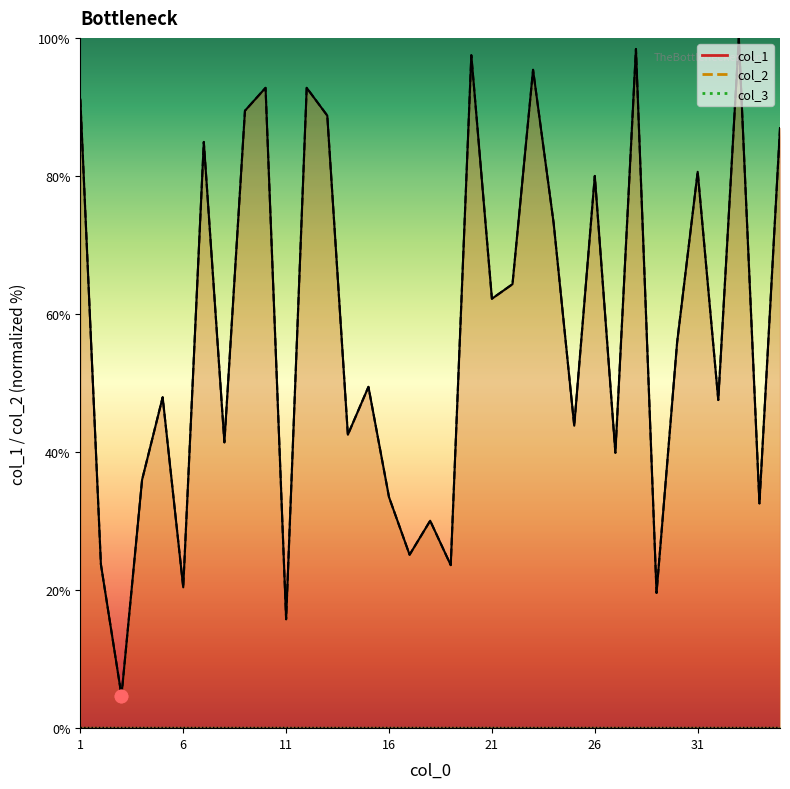

Which series reaches the maximum Y coordinate?

col_1